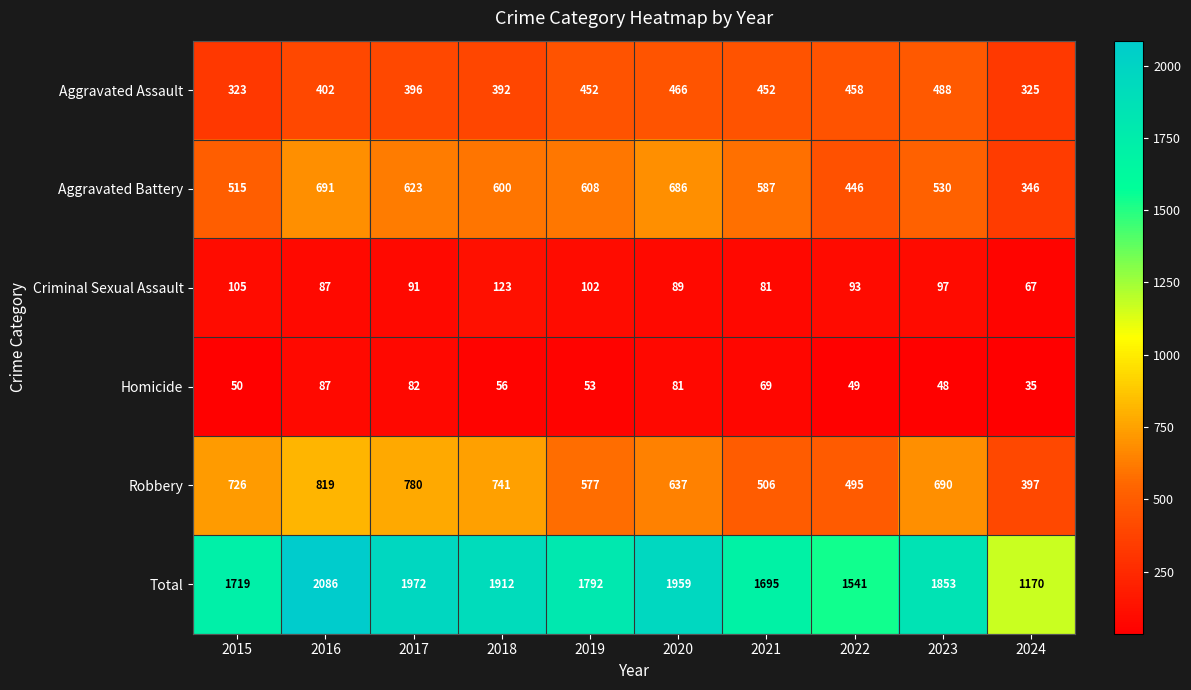

Which series changed the most between 2016 and 2019?

Total